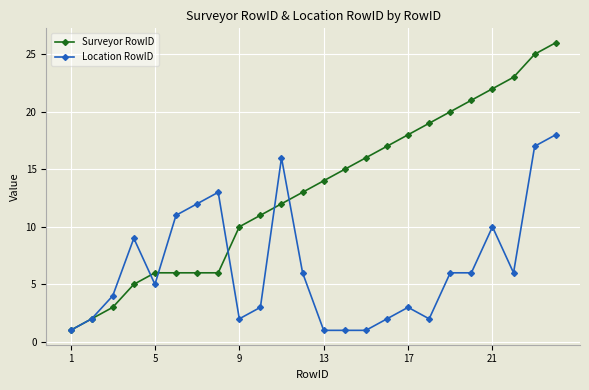

How many lines are shown in the chart?

2